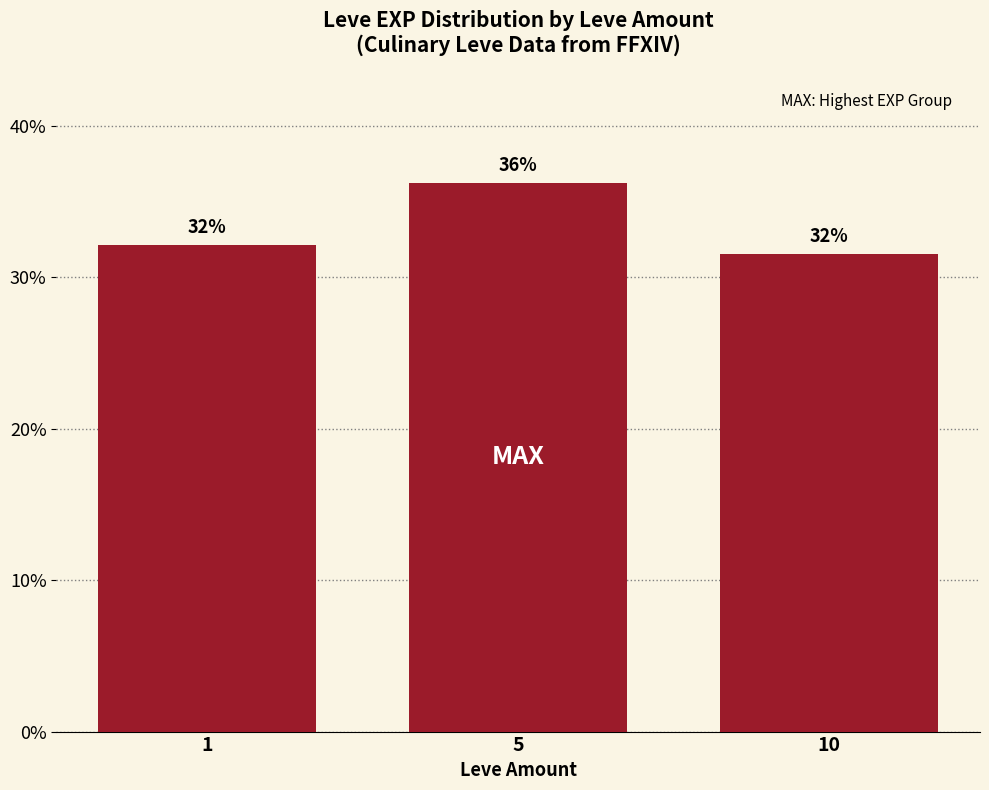

What is the difference between the values at 5 and 1?

4.1